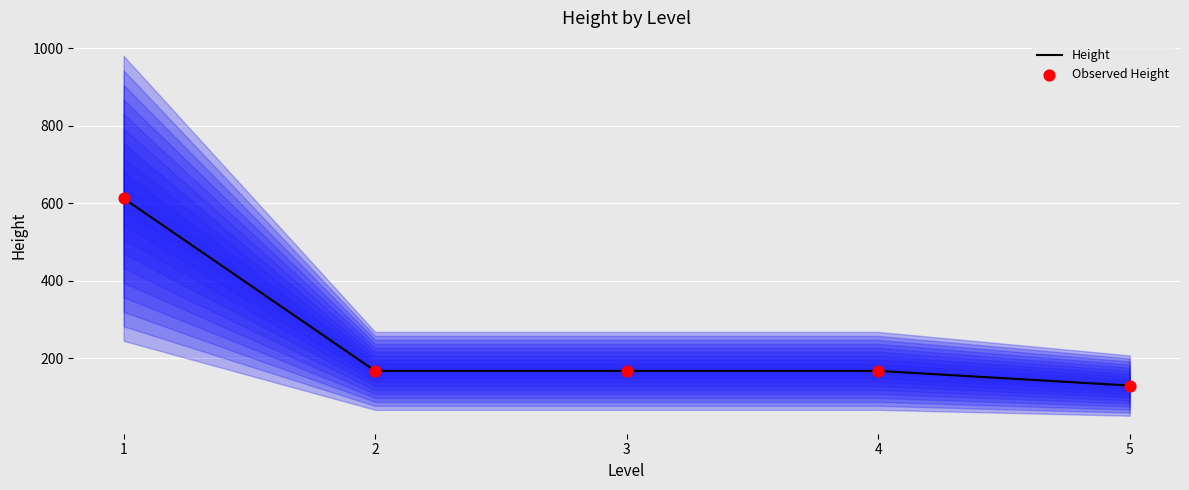

Which series reaches the maximum Y coordinate?

Height